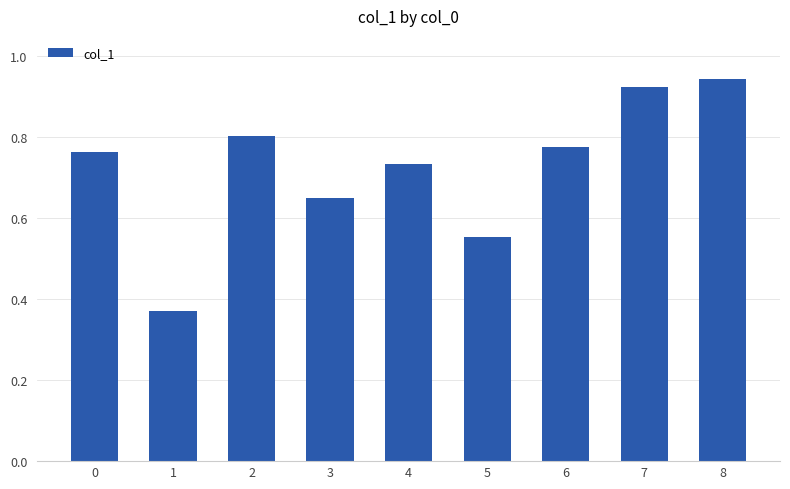

What is the change in value from 5 to 6?

+0.2